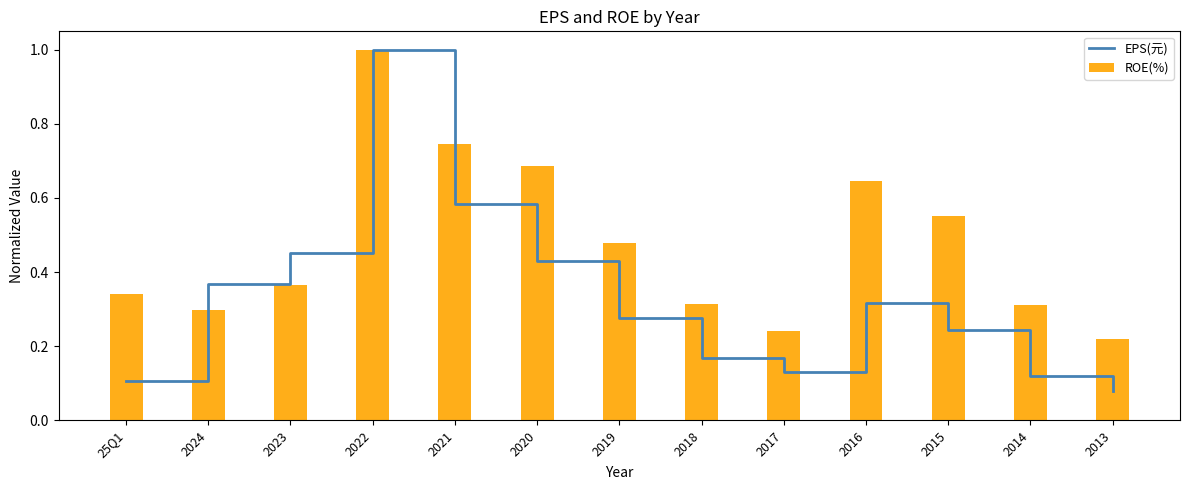

Which category has the highest value in the EPS(元) series?

2022